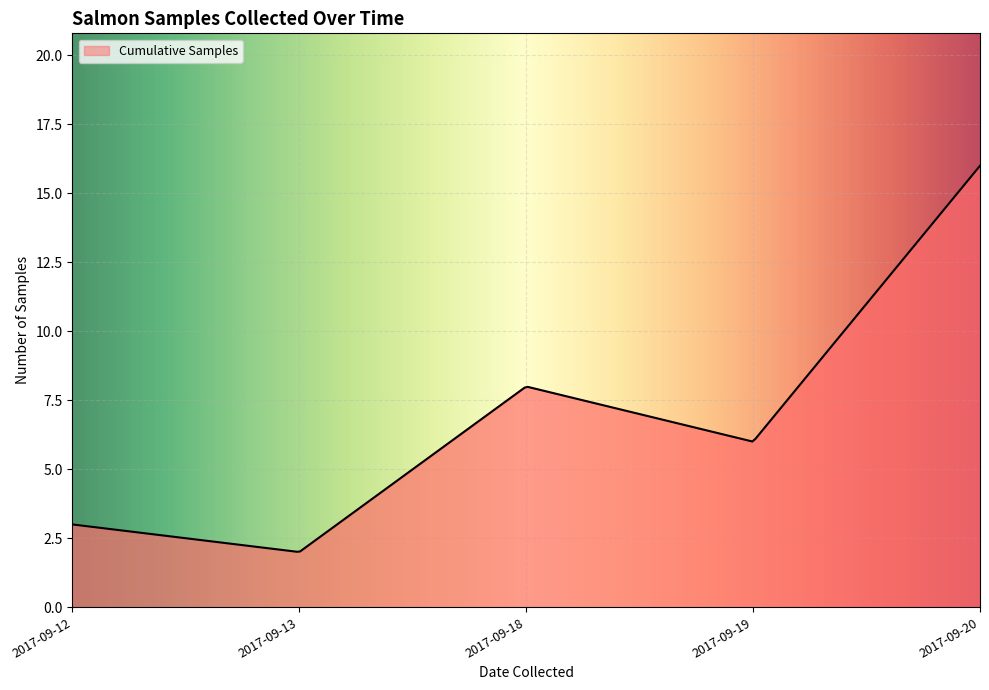

What is the maximum value shown in the chart?

16.0